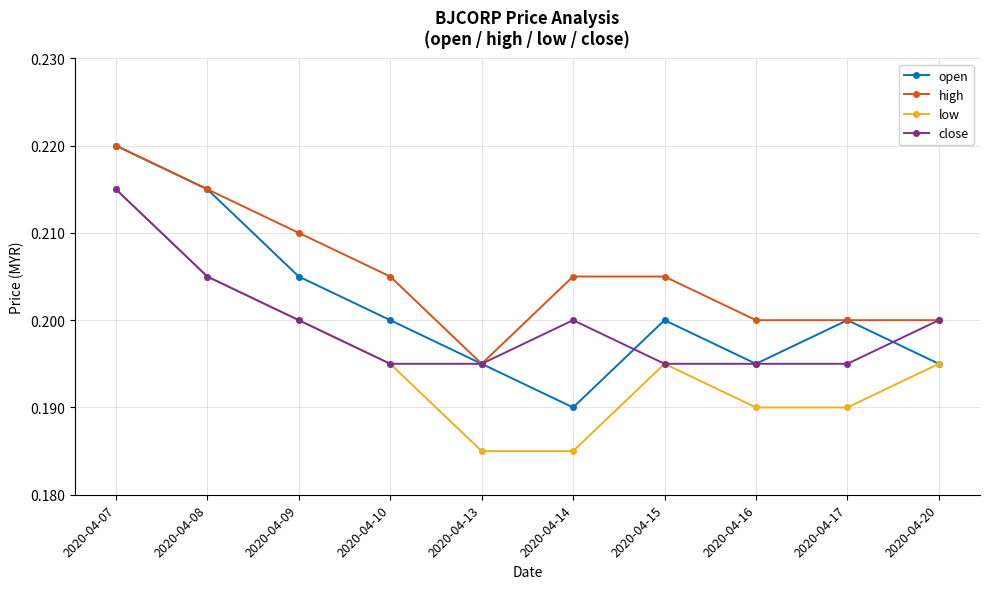

Which category has the highest value across all series?

2020-04-07